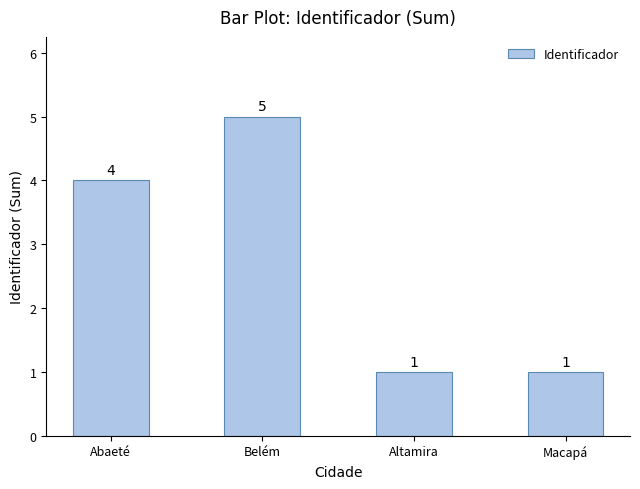

Are the bars horizontal?

No